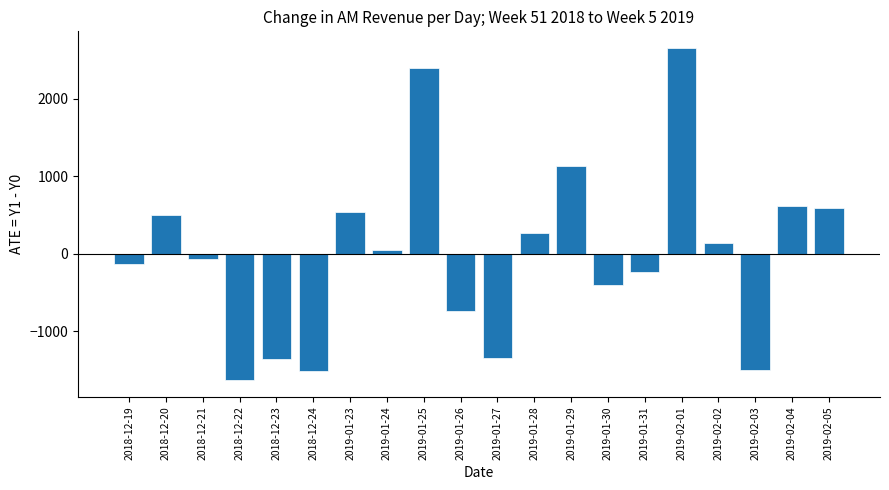

Which label corresponds to the largest value in the chart?

2019-02-01